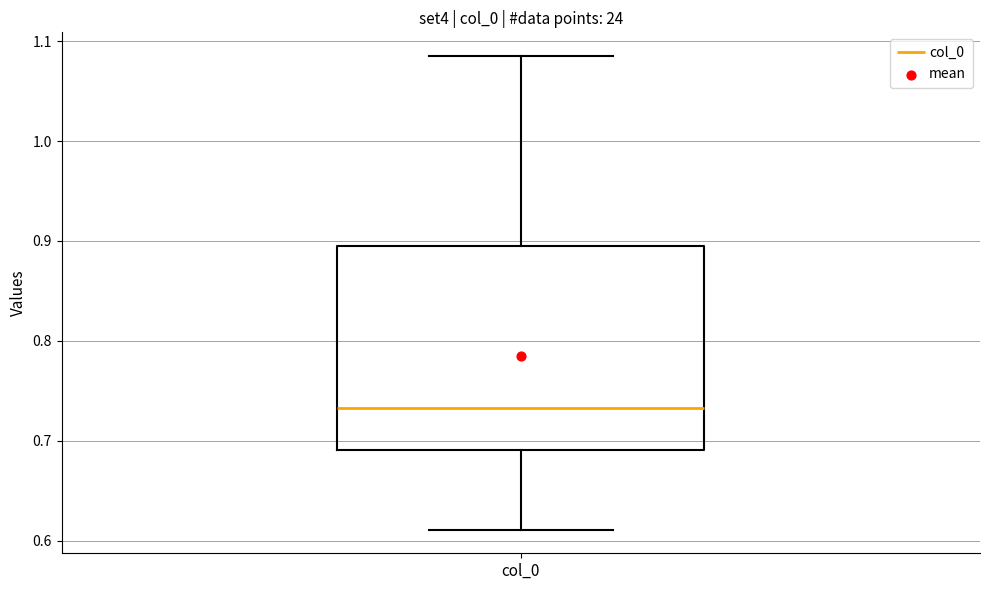

Where does the median line of the box for col_0 sit on the y-axis? The values are not printed on the chart, so give them approximately, as read against the axis.

0.73